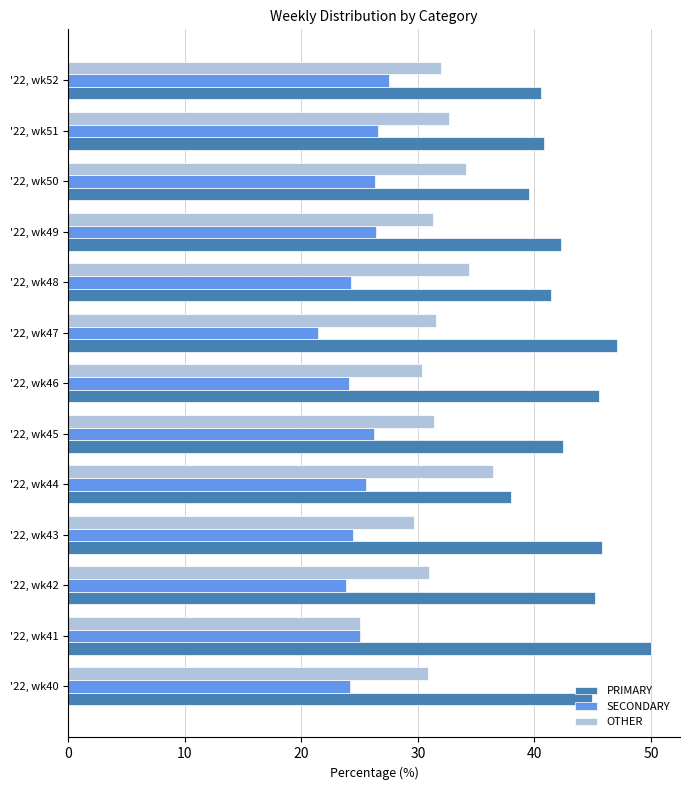

Which series has the largest total across all categories?

PRIMARY